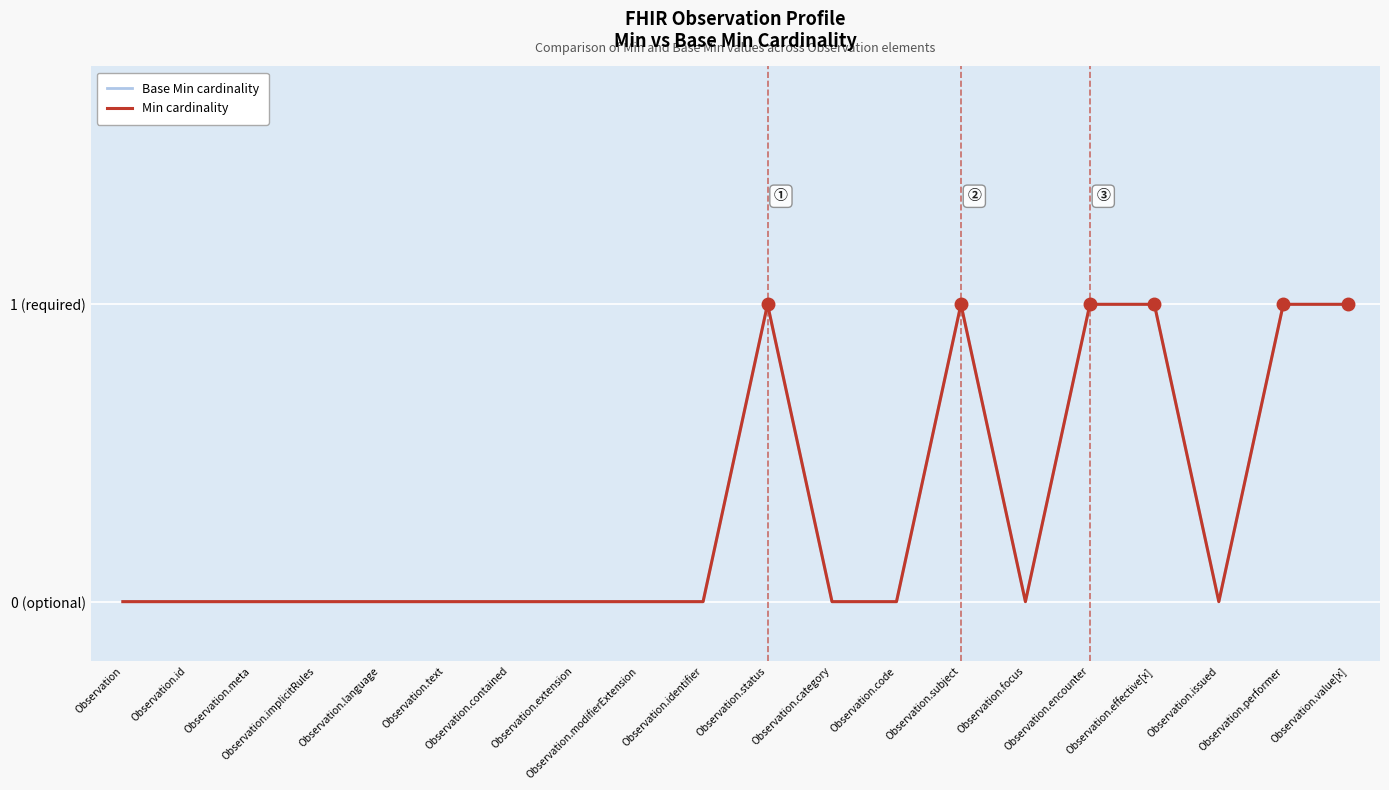

Does the chart display data point markers on the line(s)?

No